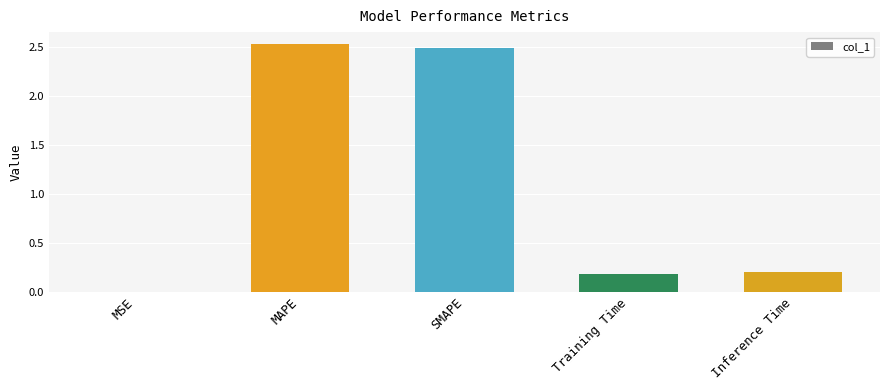

What is the sum of all values?

5.4